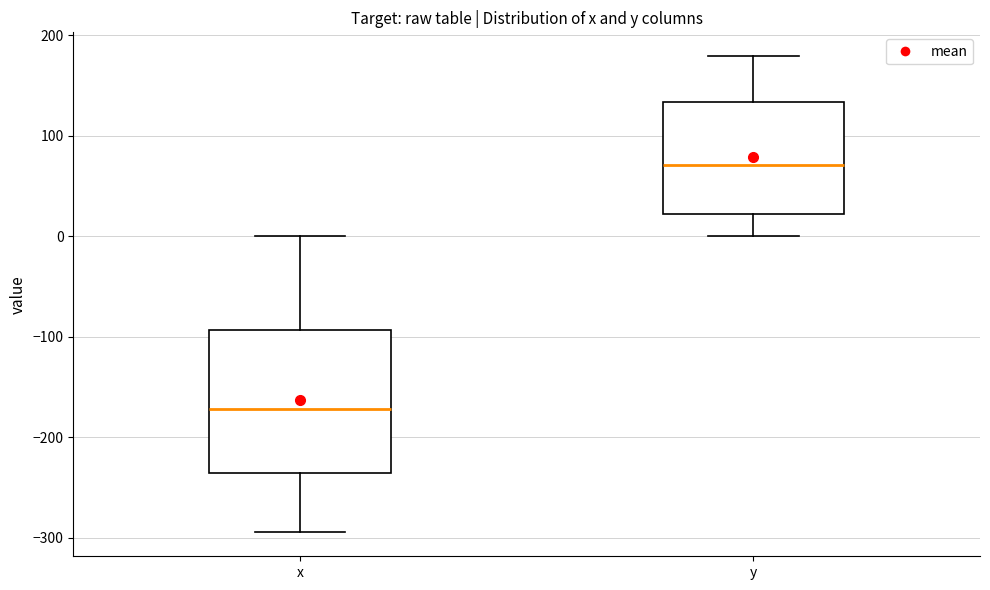

Reading left to right, read every box against the y-axis: the position of its median line, the range the box covers, and the ends of its whiskers. The values are not printed on the chart, so give them approximately, as read against the axis.

x: median -170, box -240 to -90, whiskers -290 to 0
y: median 70, box 20 to 130, whiskers 0 to 180